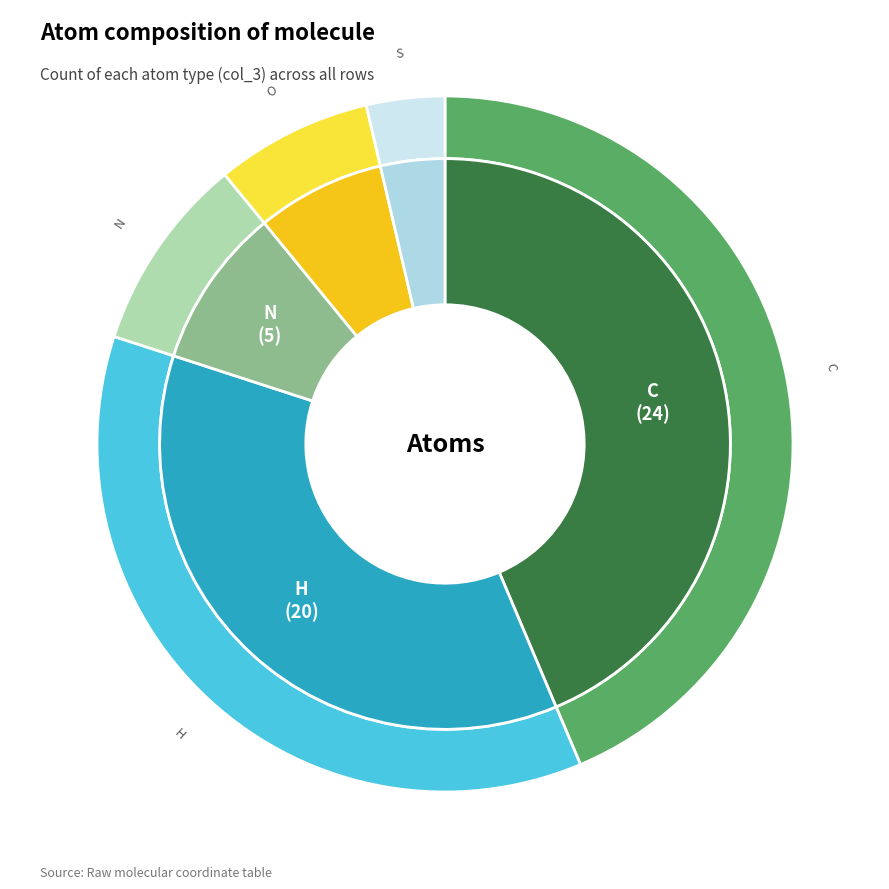

Does N account for over 50% of the chart?

No